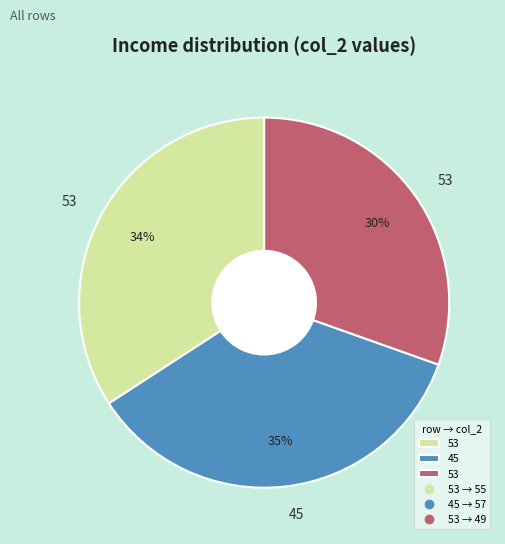

Is there any slice that represents more than half of the pie?

No